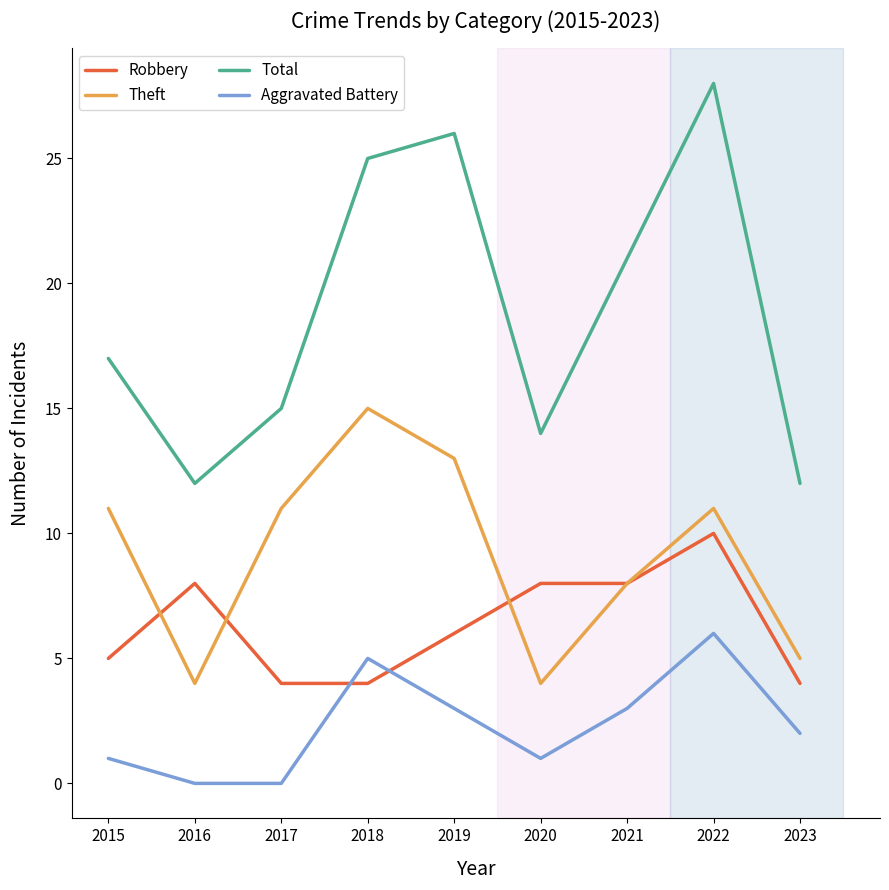

Rank the series at 2022 from highest to lowest value.

Total, Theft, Robbery, Aggravated Battery